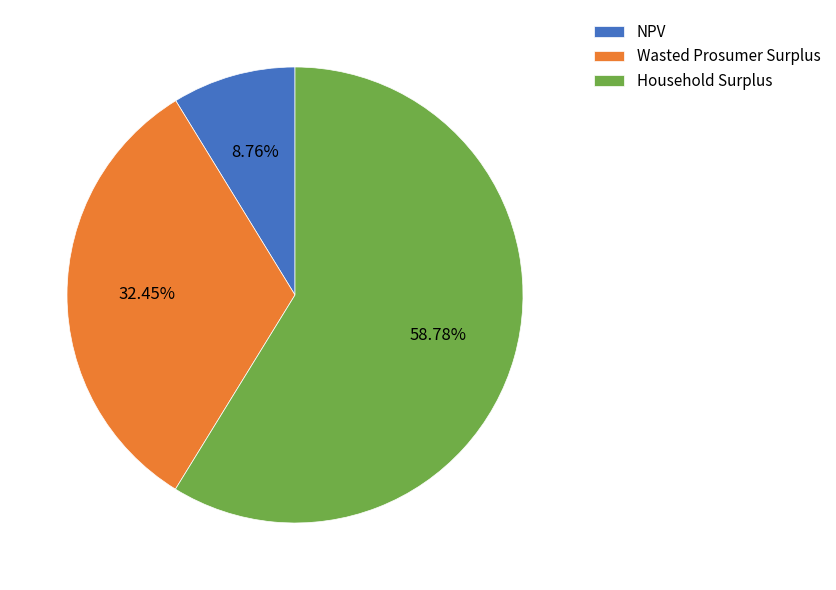

What percentage is the Household Surplus slice, to the nearest percent?

59%